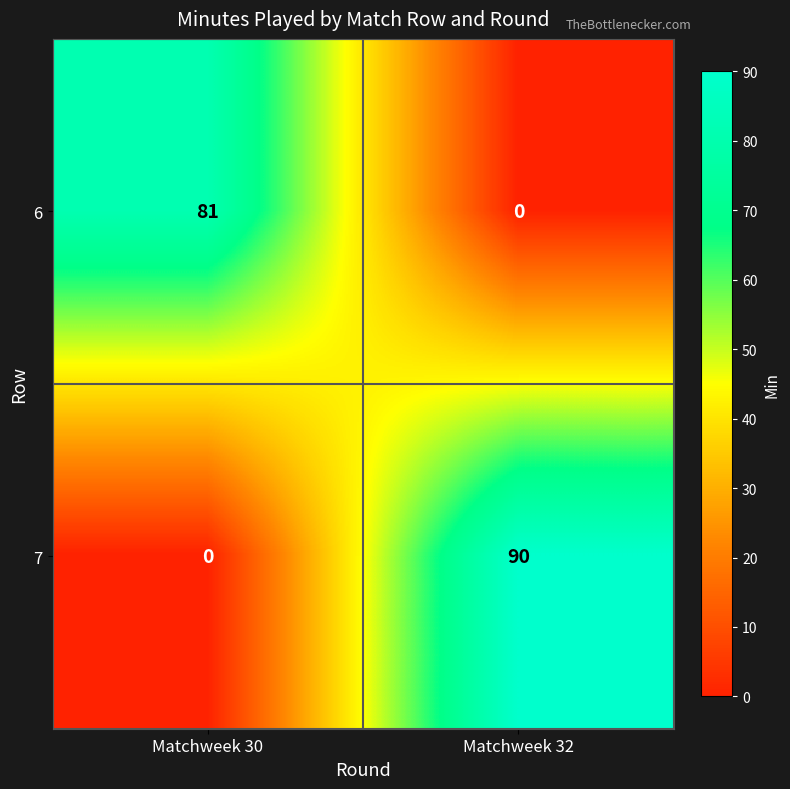

What is the difference between the 7 values at Matchweek 32 and Matchweek 30?

90